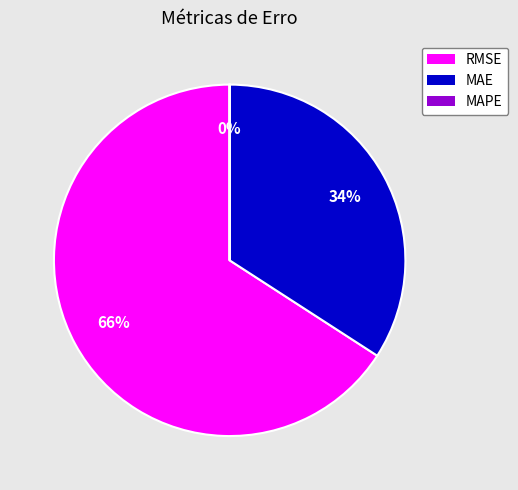

Approximately how many times larger is the value at RMSE compared to MAE?

1.9